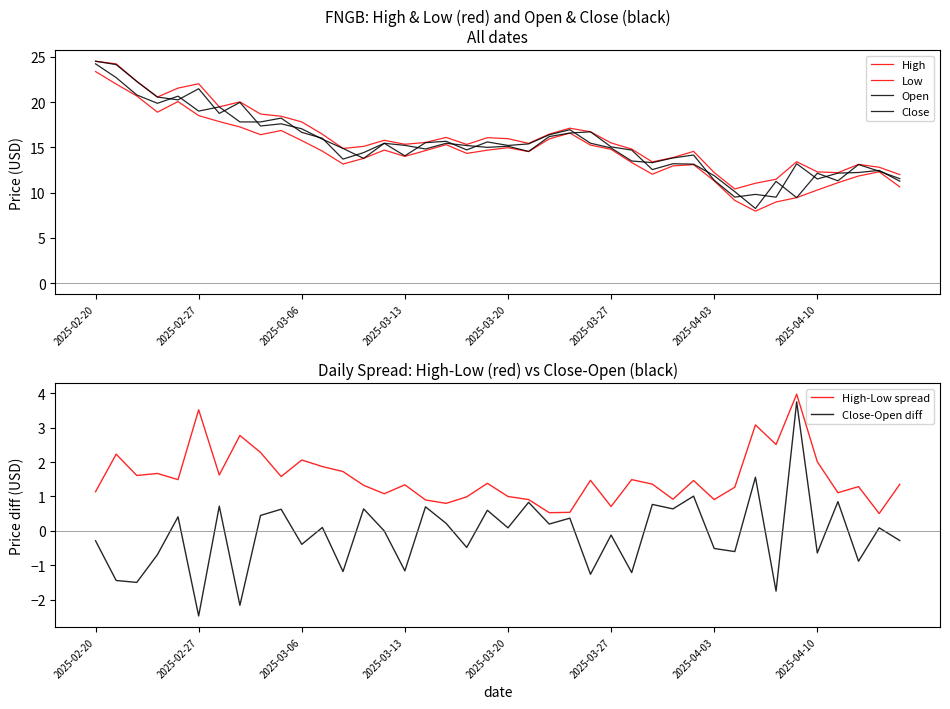

Which series has the widest spread of values?

Open